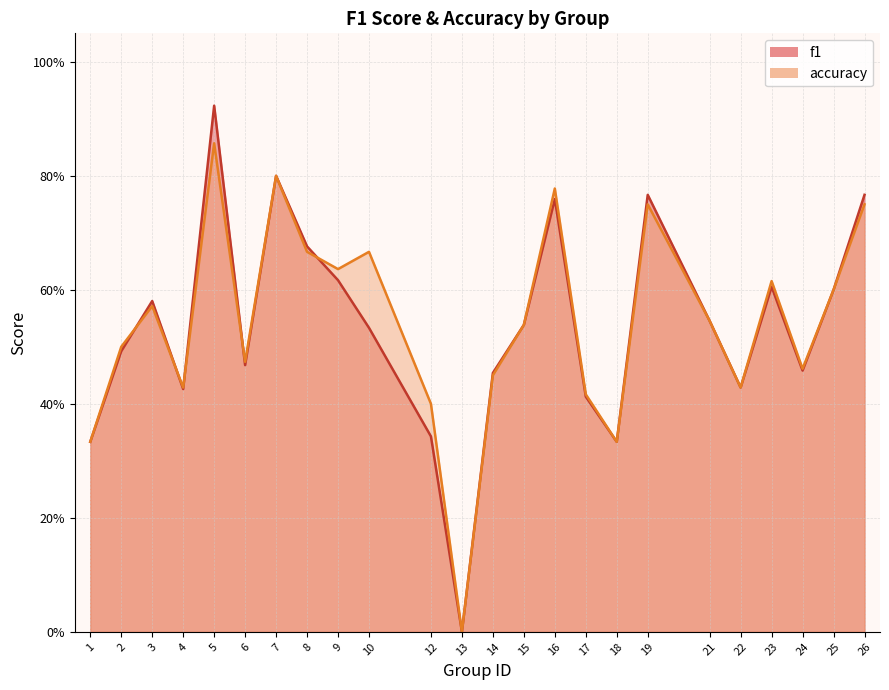

Rank the series by their maximum value, from highest to lowest.

f1, accuracy